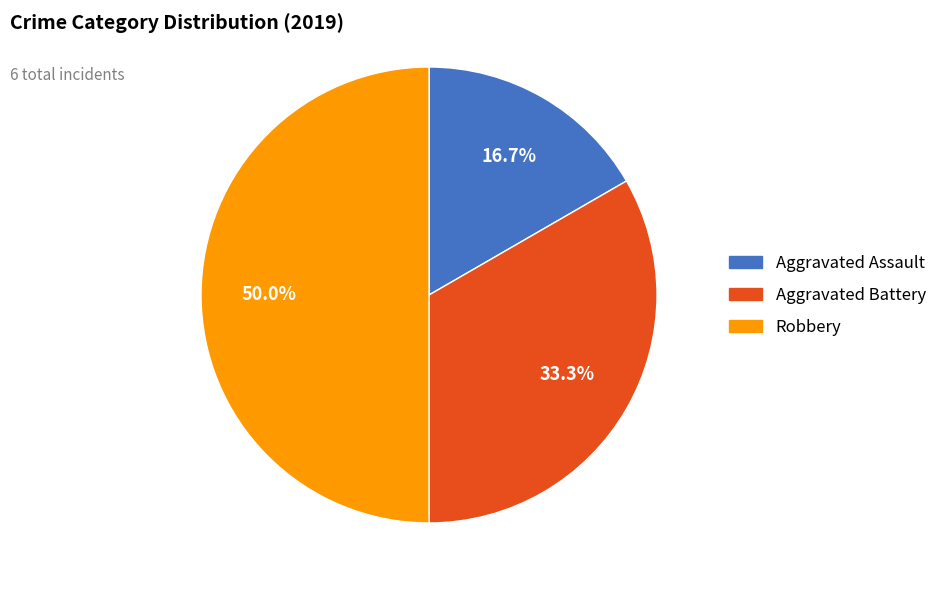

To the nearest percent, what is the average slice percentage?

33%